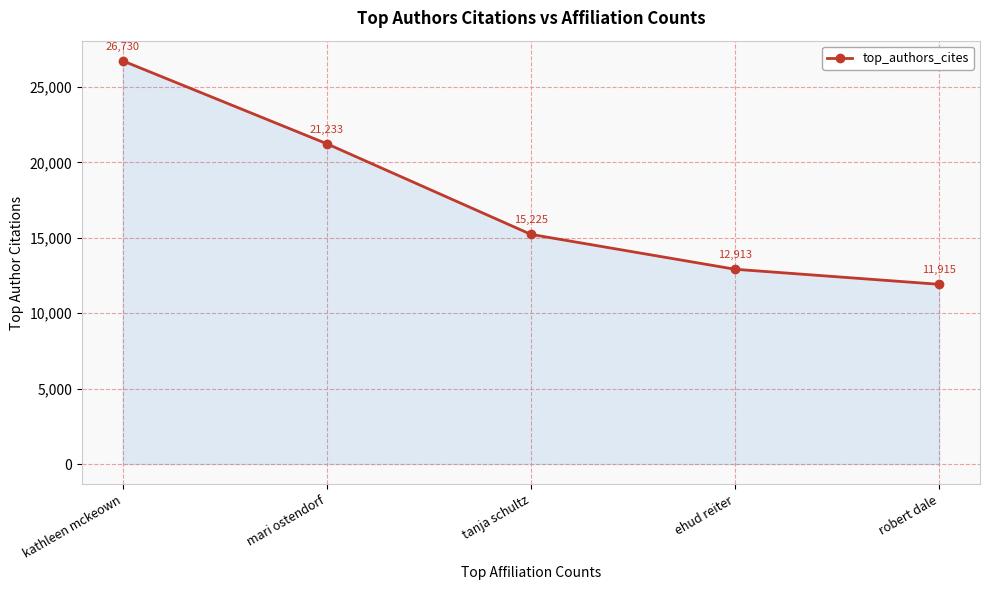

Count the number of categories in the chart.

5